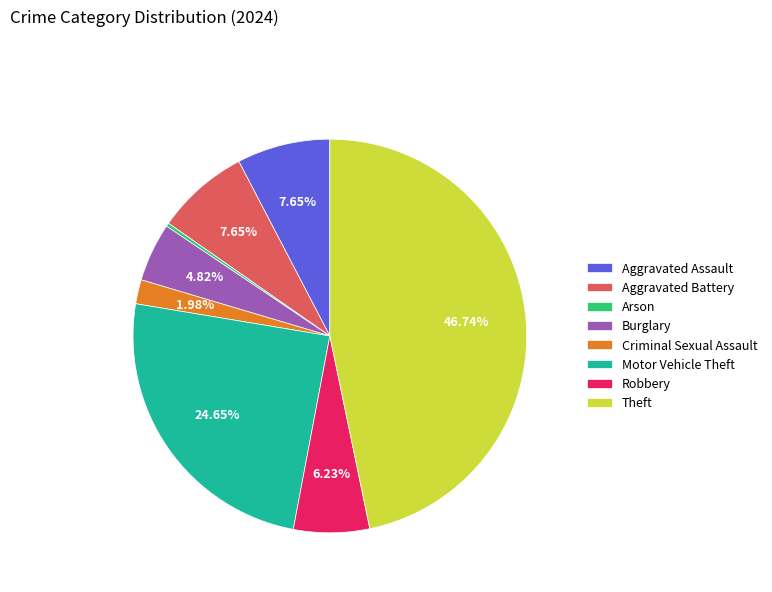

To the nearest percent, what percentage of the pie is Motor Vehicle Theft?

25%